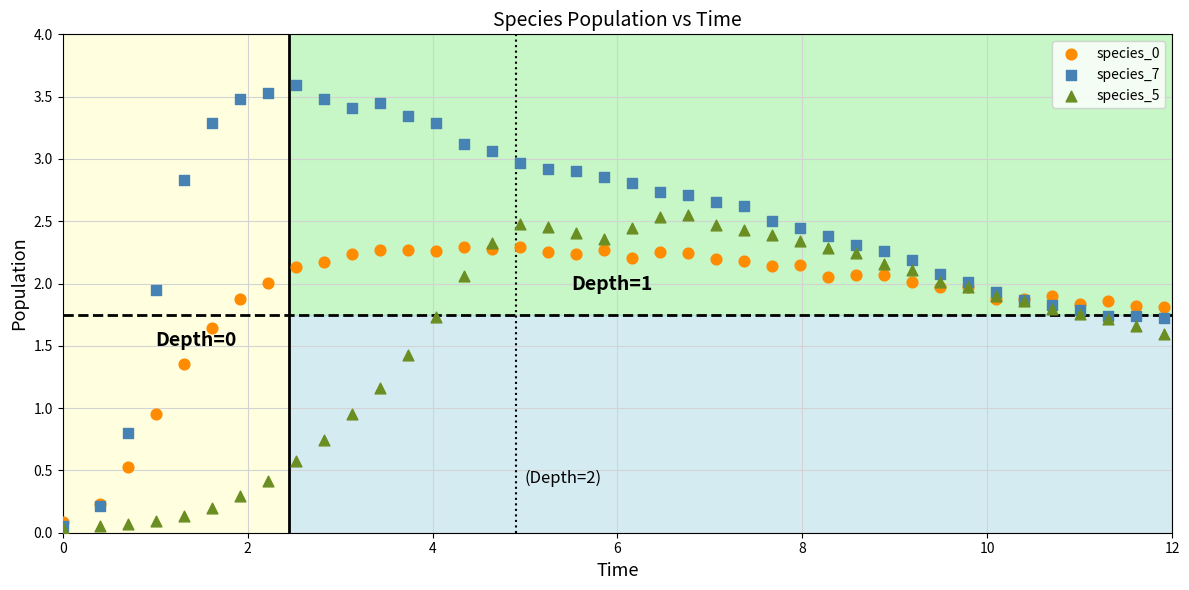

Which series has the largest Y range (max minus min)?

species_7